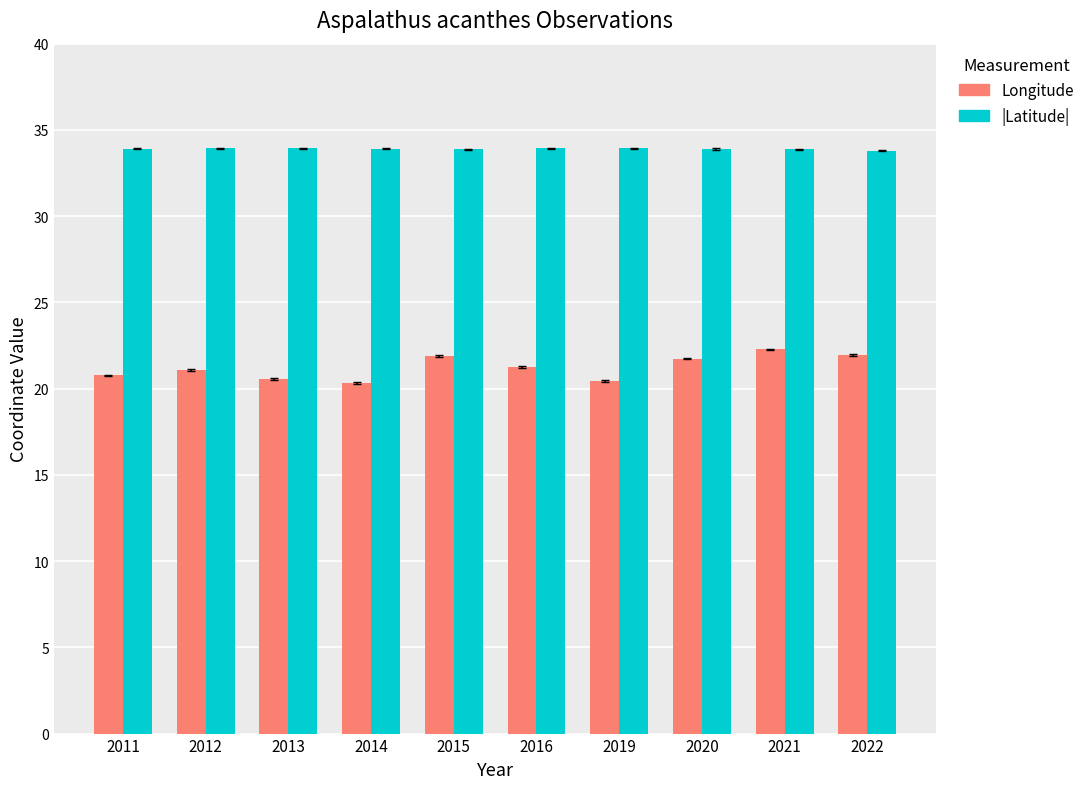

How many bars are there in each group?

2